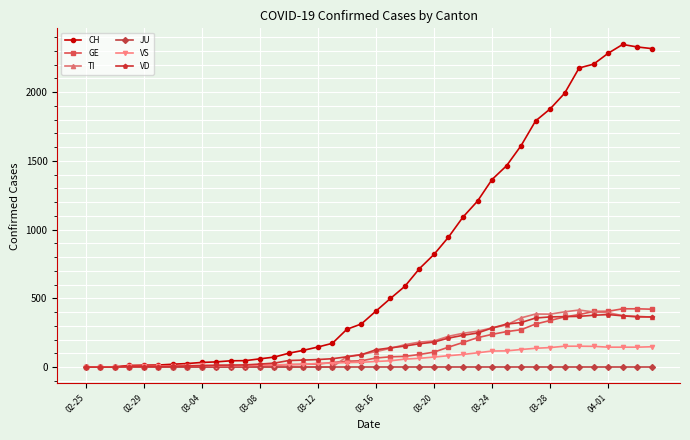

What is the maximum value for VS?

152